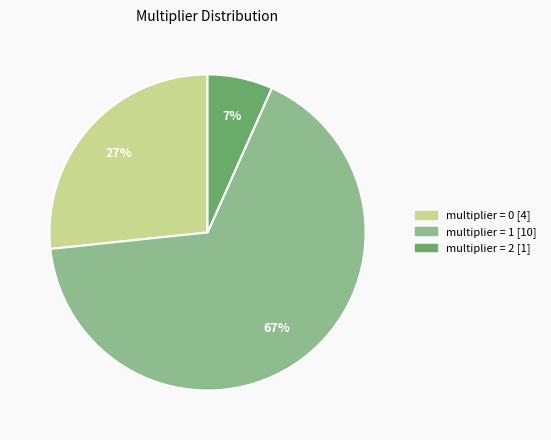

To the nearest percent, what is the average slice percentage?

33%